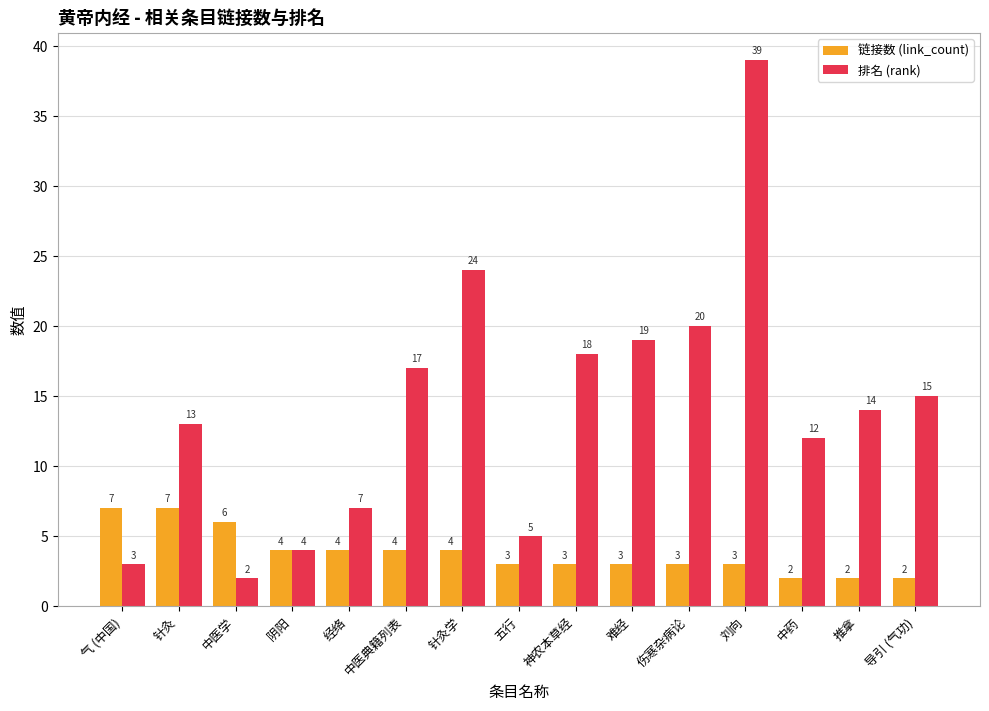

What is the approximate value of 排名 (rank) at 神农本草经?

18